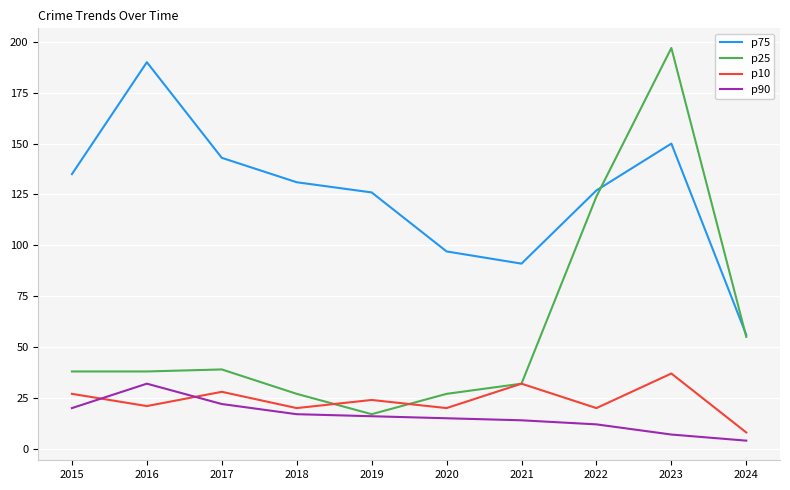

Reading left to right, extract all data points from this chart.

p75: 2015=135	2016=190	2017=143	2018=131	2019=126	2020=97	2021=91	2022=127	2023=150	2024=56
p25: 2015=38	2016=38	2017=39	2018=27	2019=17	2020=27	2021=32	2022=124	2023=197	2024=55
p10: 2015=27	2016=21	2017=28	2018=20	2019=24	2020=20	2021=32	2022=20	2023=37	2024=8
p90: 2015=20	2016=32	2017=22	2018=17	2019=16	2020=15	2021=14	2022=12	2023=7	2024=4